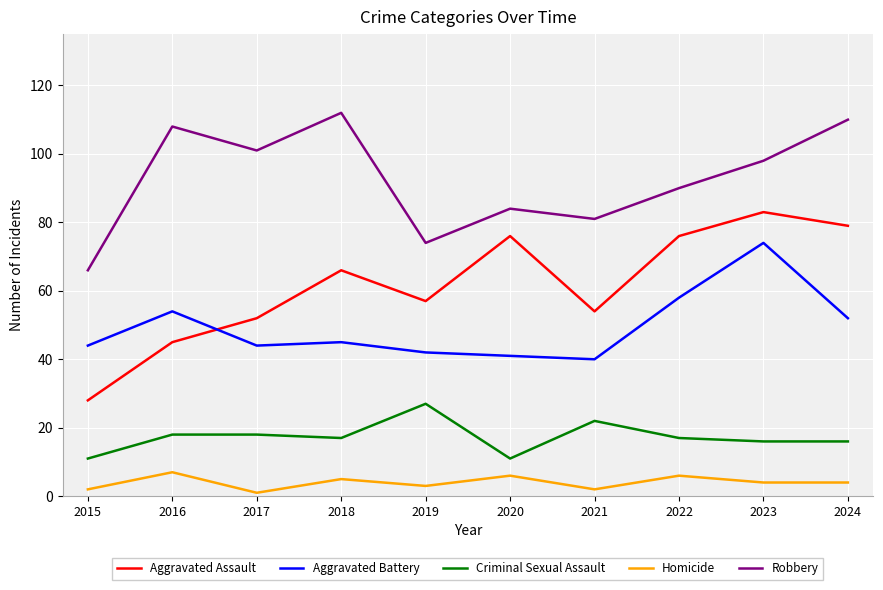

What is the spread (max minus min) of values at 2017?

100